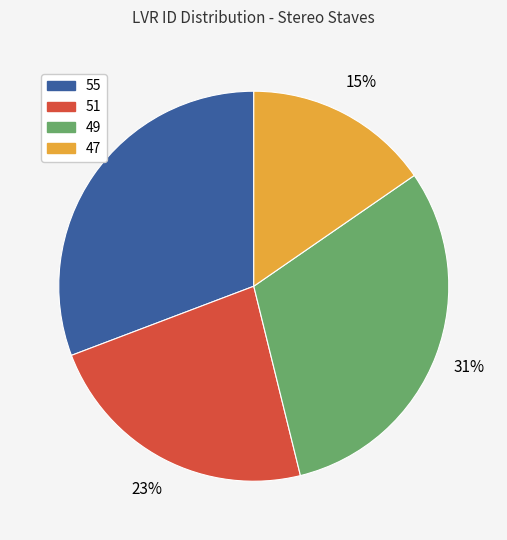

Is it true that 51 is 23% of the pie?

True